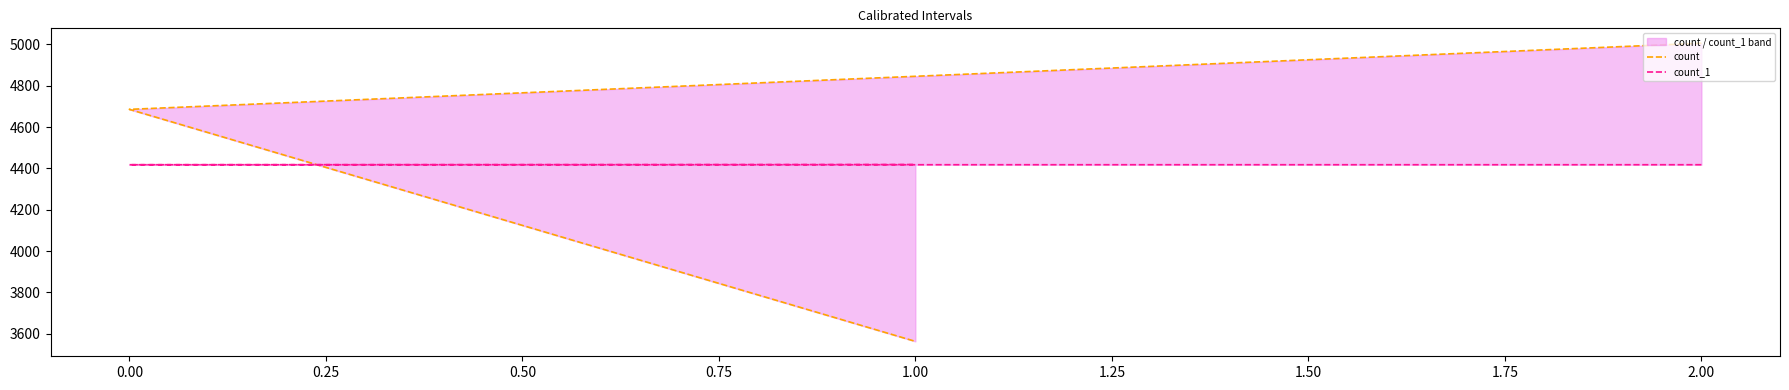

Is the value of count_1 at 0.00 greater than the value of count at 2.00?

No